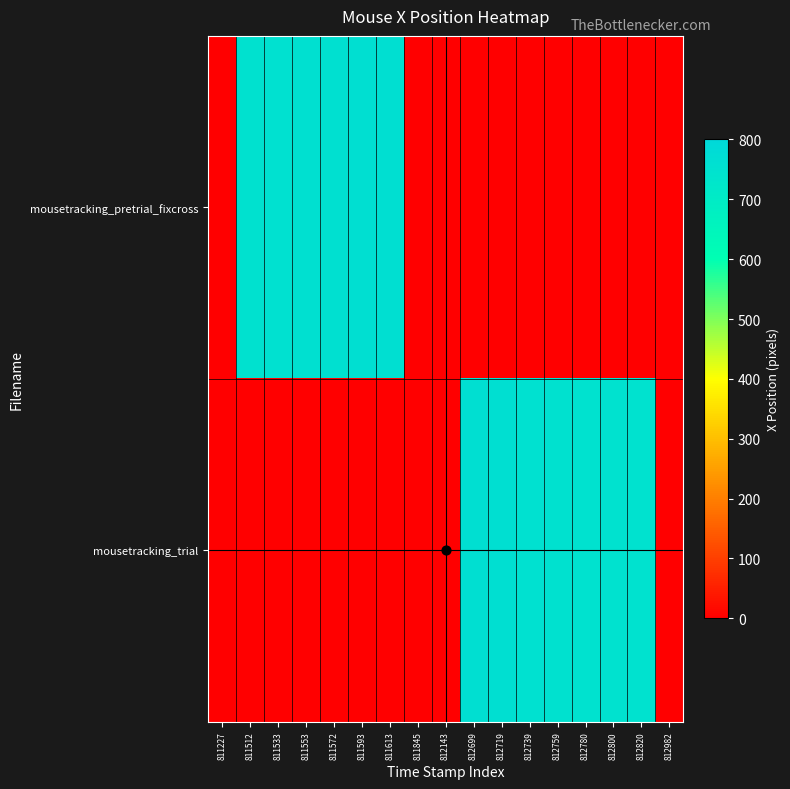

Rank the series by their maximum value, from highest to lowest.

mousetracking_pretrial_fixcross, mousetracking_trial